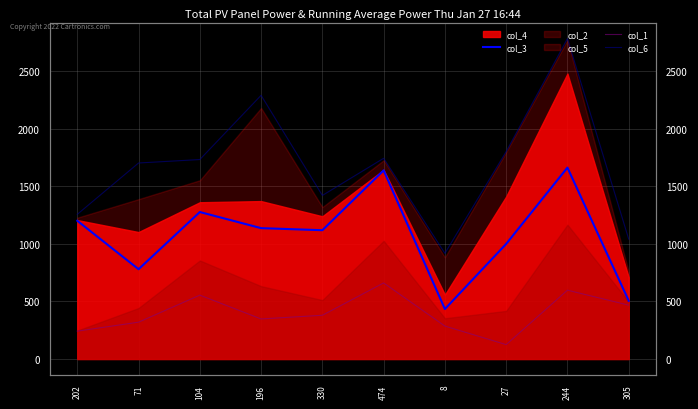

Which has a higher value, 196 or 71?

196